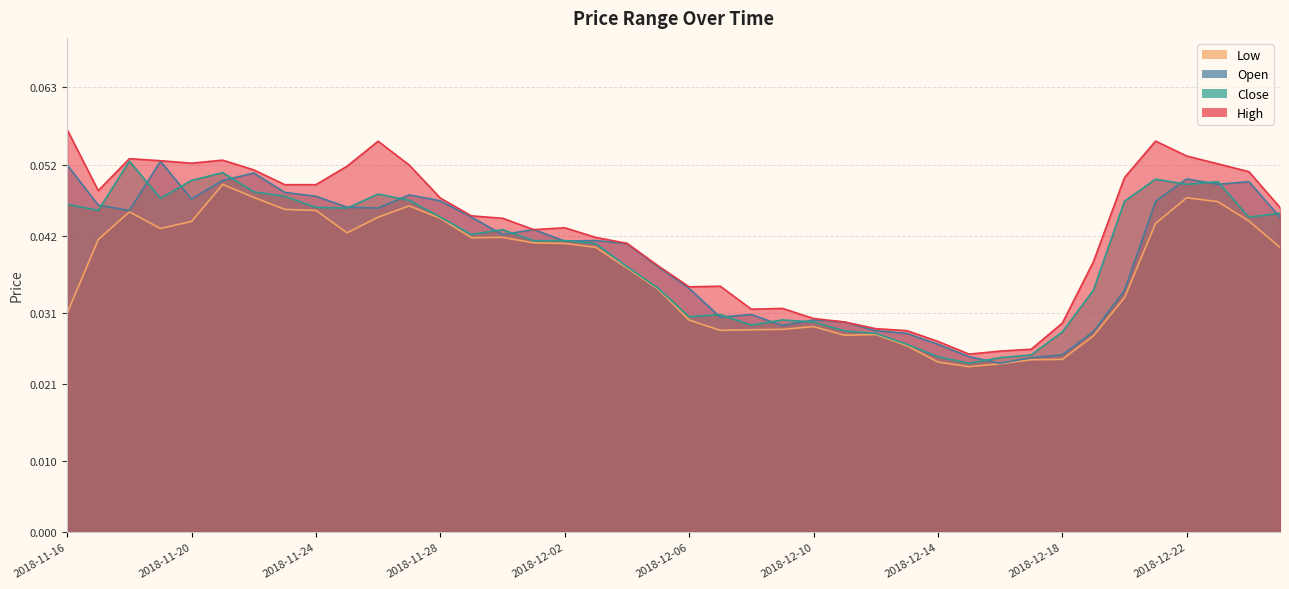

Which category has the highest value in the High series?

2018-11-16